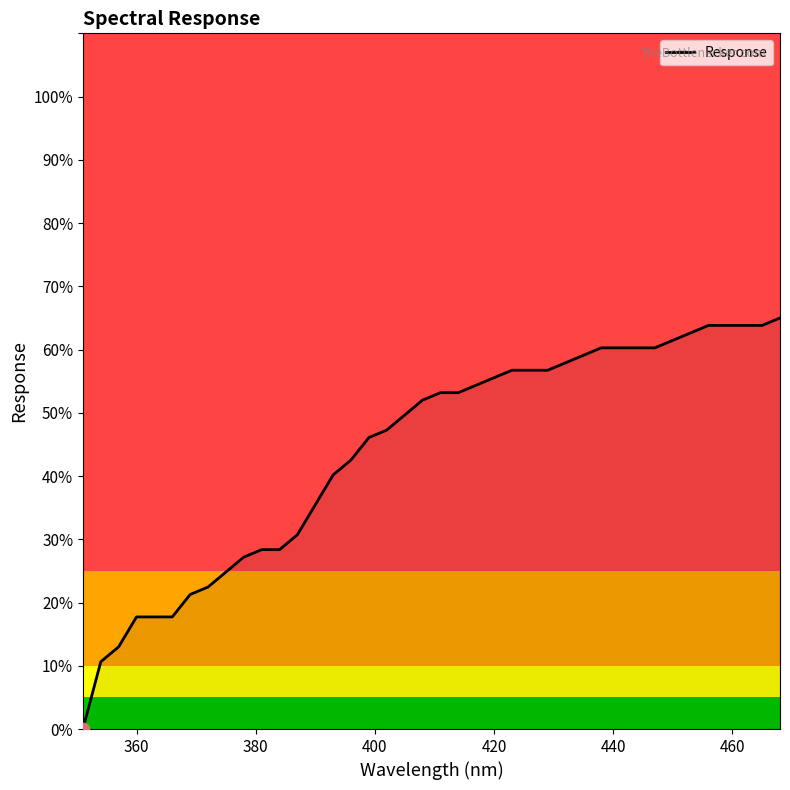

What is the greatest value displayed?

65.0